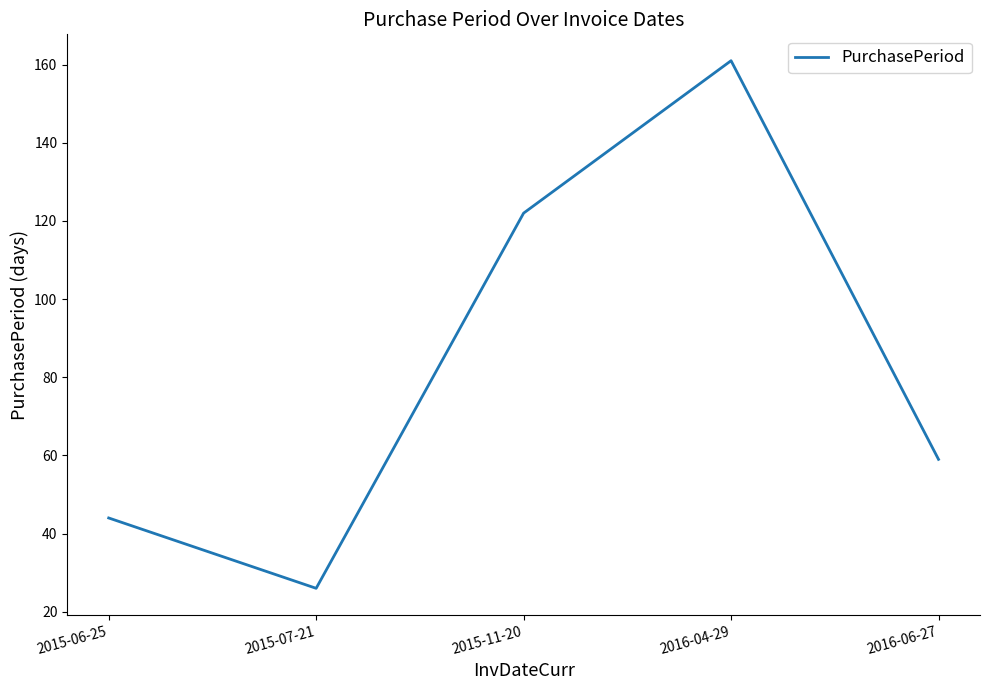

Approximately how many times larger is the value at 2015-07-21 compared to 2016-06-27?

0.4